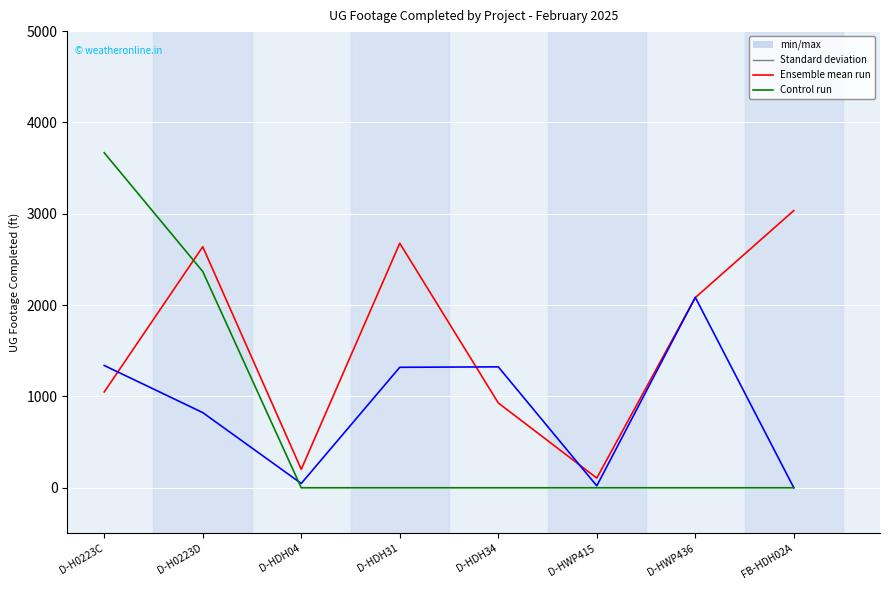

What is the total value across all series at D-HWP436?

4167